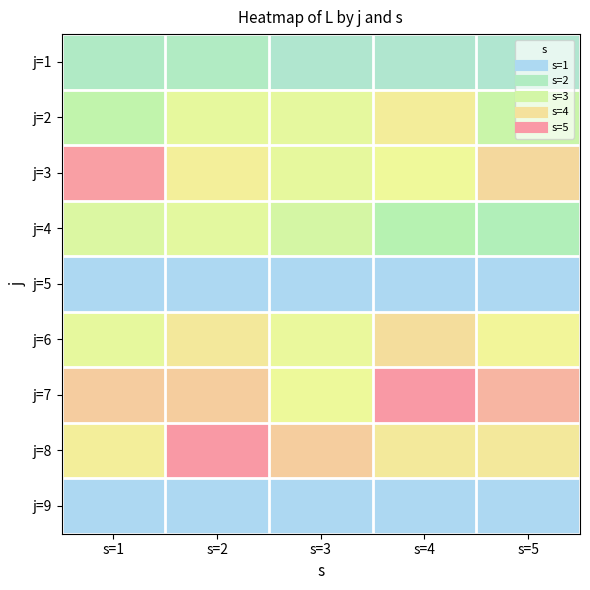

How many distinct data groups are displayed?

9